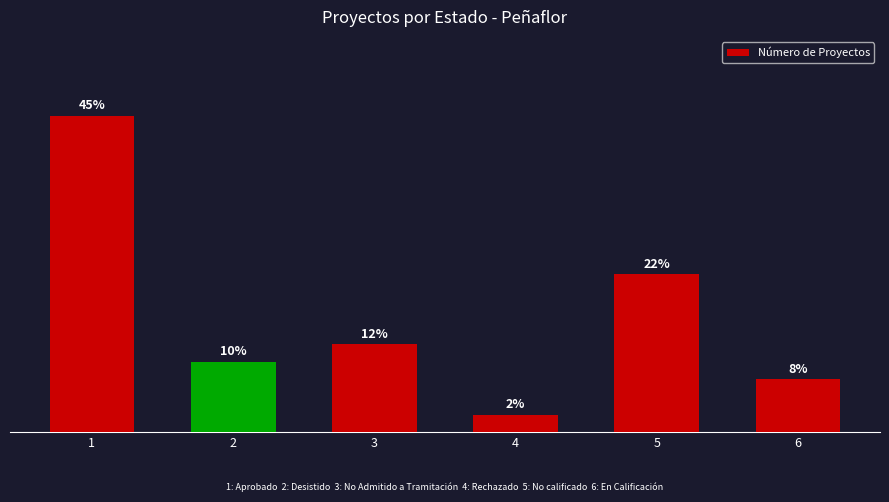

Are the bars horizontal?

No